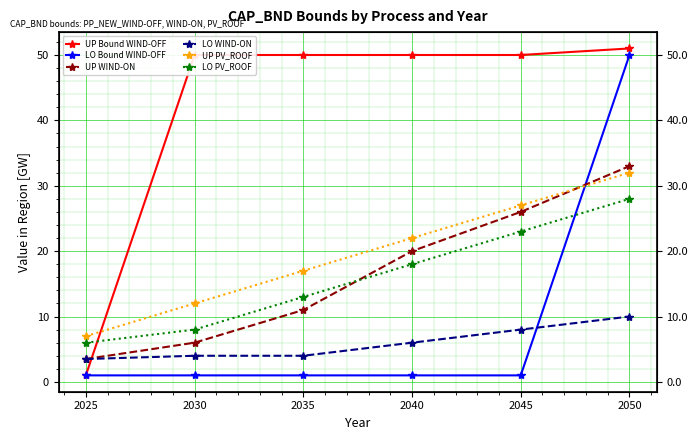

True or false: LO WIND-ON has a value of 3.7 at 2050.

False